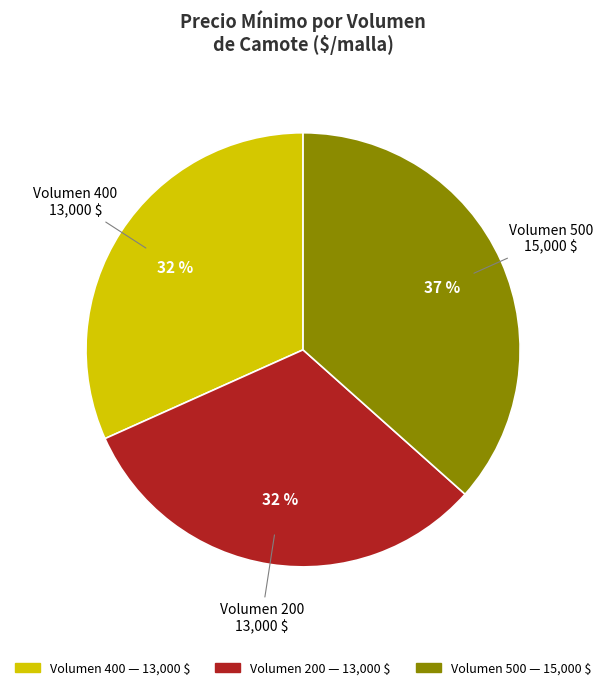

Does any single category account for the majority?

No